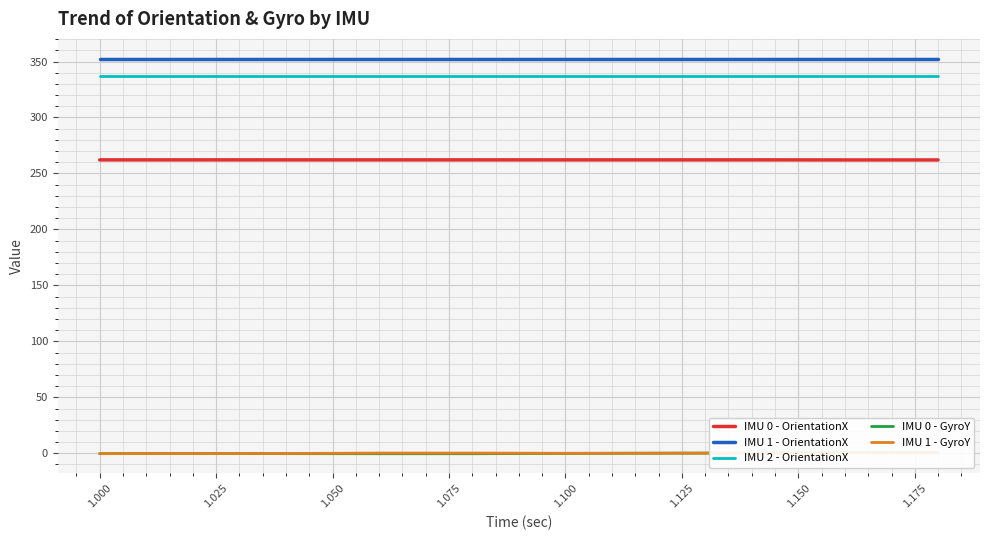

What is the value of the IMU 1 - GyroY point at the 4th from the left?

0.2